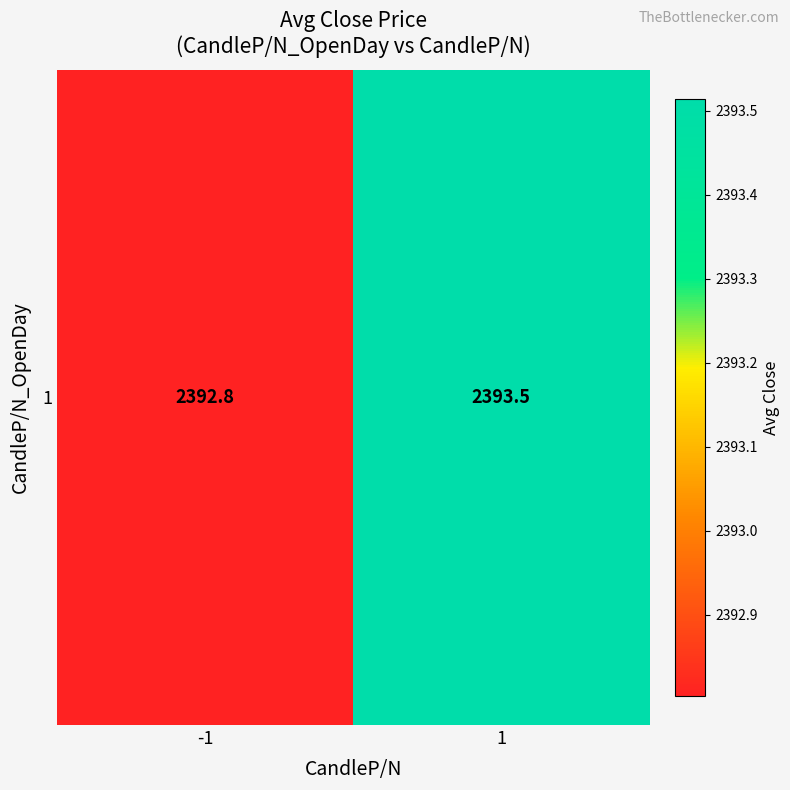

What is the average value?

2393.2